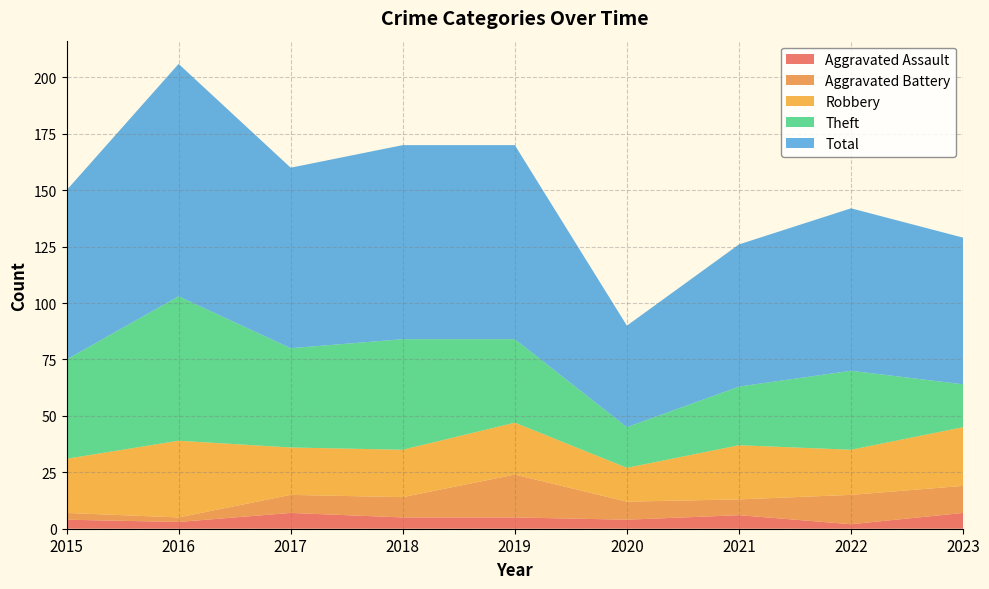

Reading left to right, what are all the values shown in this chart?

Aggravated Assault: 4	3	7	5	5	4	6	2	7
Aggravated Battery: 3	2	8	9	19	8	7	13	12
Robbery: 24	34	21	21	23	15	24	20	26
Theft: 44	64	44	49	37	18	26	35	19
Total: 75	103	80	86	86	45	63	72	65